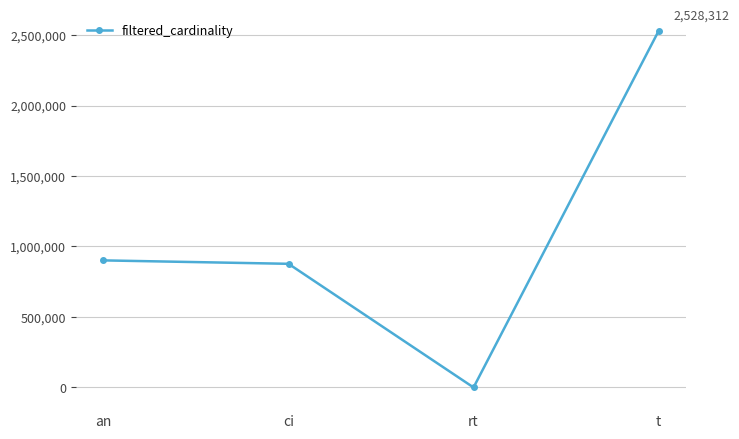

What is the value of the 1st point from the left?

901343